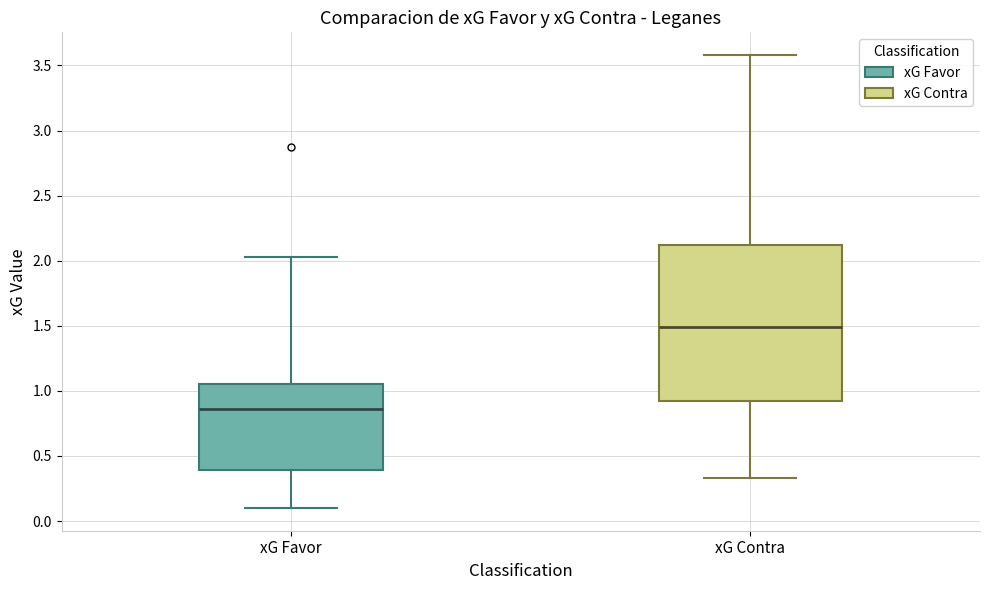

Reading left to right, read every box against the y-axis: the position of its median line, the range the box covers, and the ends of its whiskers. The values are not printed on the chart, so give them approximately, as read against the axis.

xG Favor: median 0.85, box 0.40 to 1.05, whiskers 0.10 to 2.05
xG Contra: median 1.50, box 0.90 to 2.10, whiskers 0.35 to 3.60